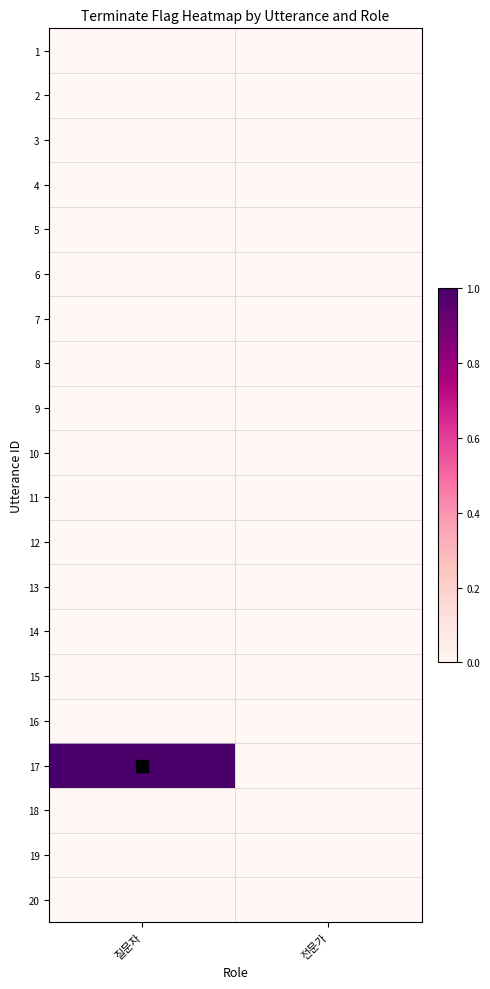

Reading left to right, transcribe all the data shown in this chart.

1: 질문자=0	전문가=0
2: 질문자=0	전문가=0
3: 질문자=0	전문가=0
4: 질문자=0	전문가=0
5: 질문자=0	전문가=0
6: 질문자=0	전문가=0
7: 질문자=0	전문가=0
8: 질문자=0	전문가=0
9: 질문자=0	전문가=0
10: 질문자=0	전문가=0
11: 질문자=0	전문가=0
12: 질문자=0	전문가=0
13: 질문자=0	전문가=0
14: 질문자=0	전문가=0
15: 질문자=0	전문가=0
16: 질문자=0	전문가=0
17: 질문자=1	전문가=0
18: 질문자=0	전문가=0
19: 질문자=0	전문가=0
20: 질문자=0	전문가=0